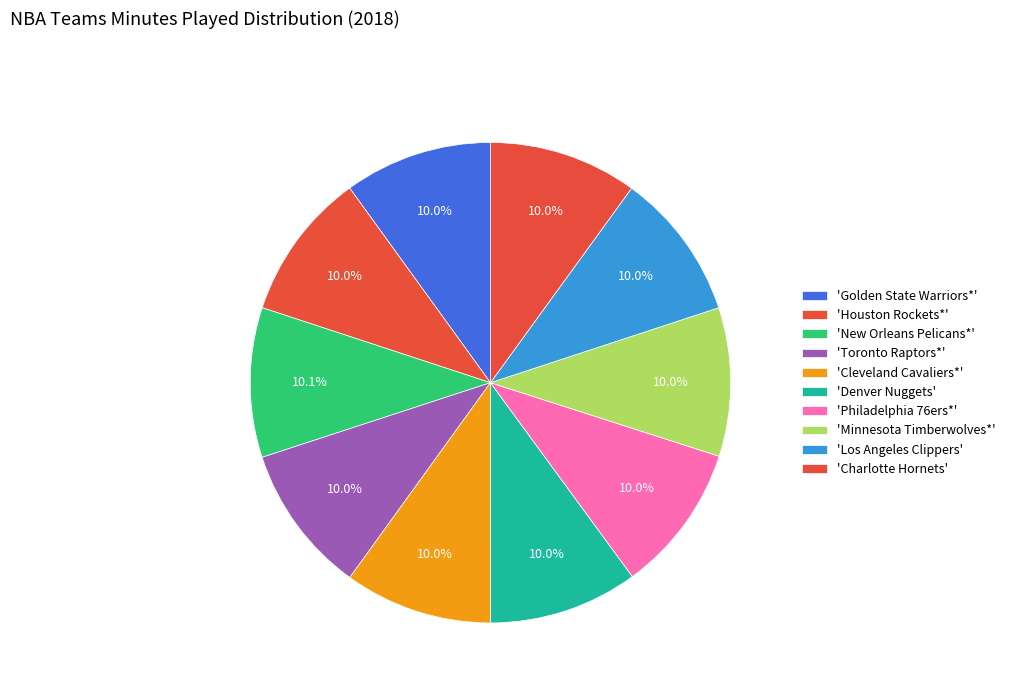

To the nearest percent, what is the average slice percentage?

10%